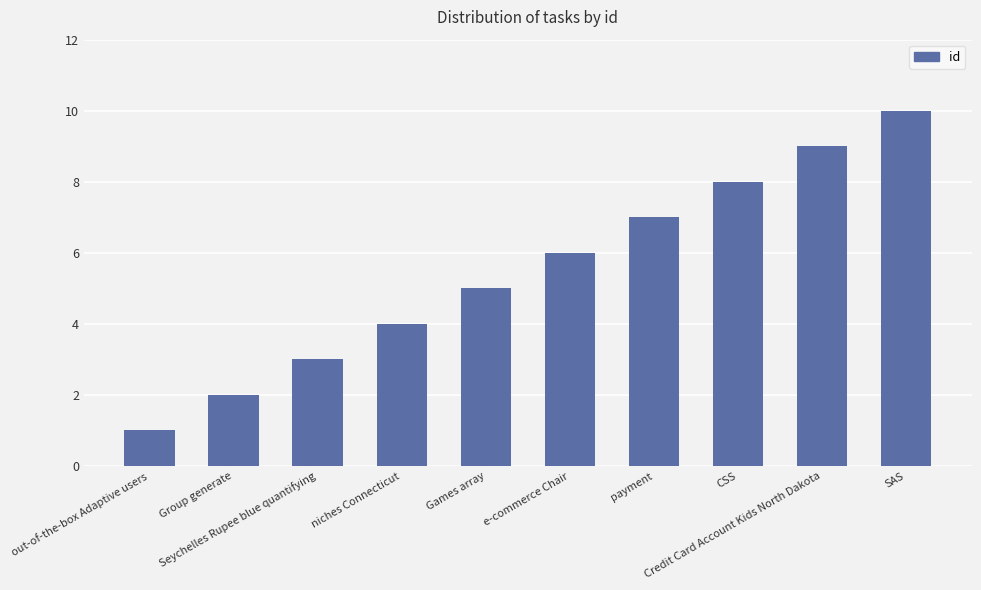

The chart shows a value of 10 at SAS. True or false?

True